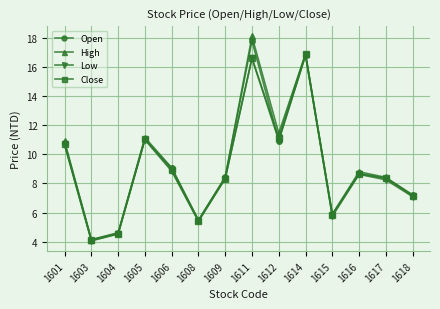

The value of High at 1603 is 4.2. True or false?

True